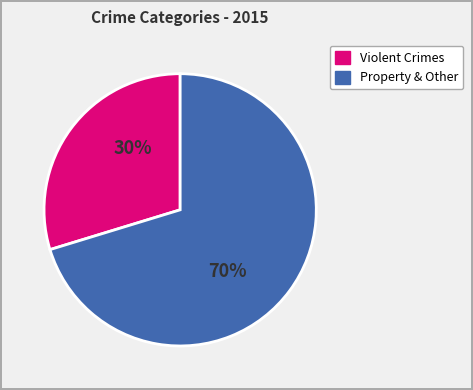

Does any single category account for the majority?

Yes